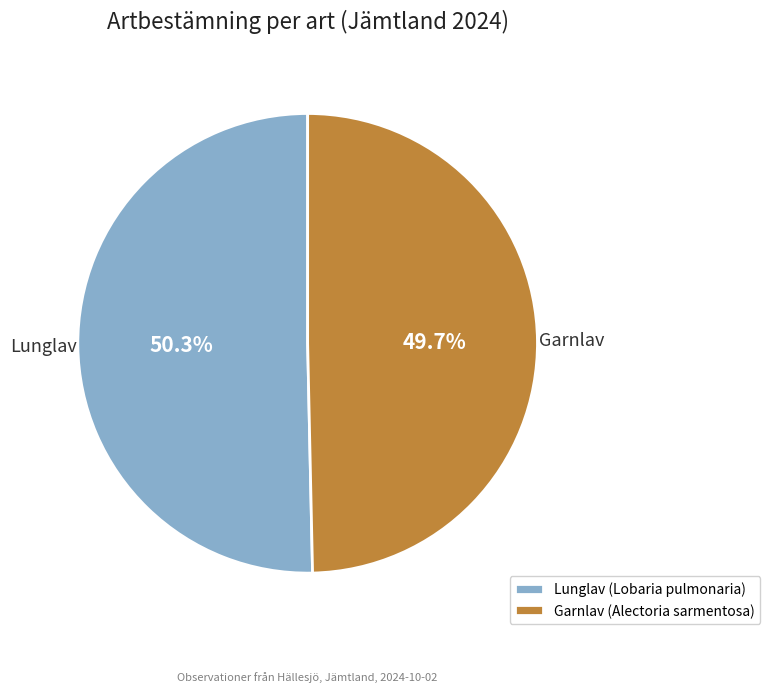

Which has a higher value, Garnlav or Lunglav?

Lunglav